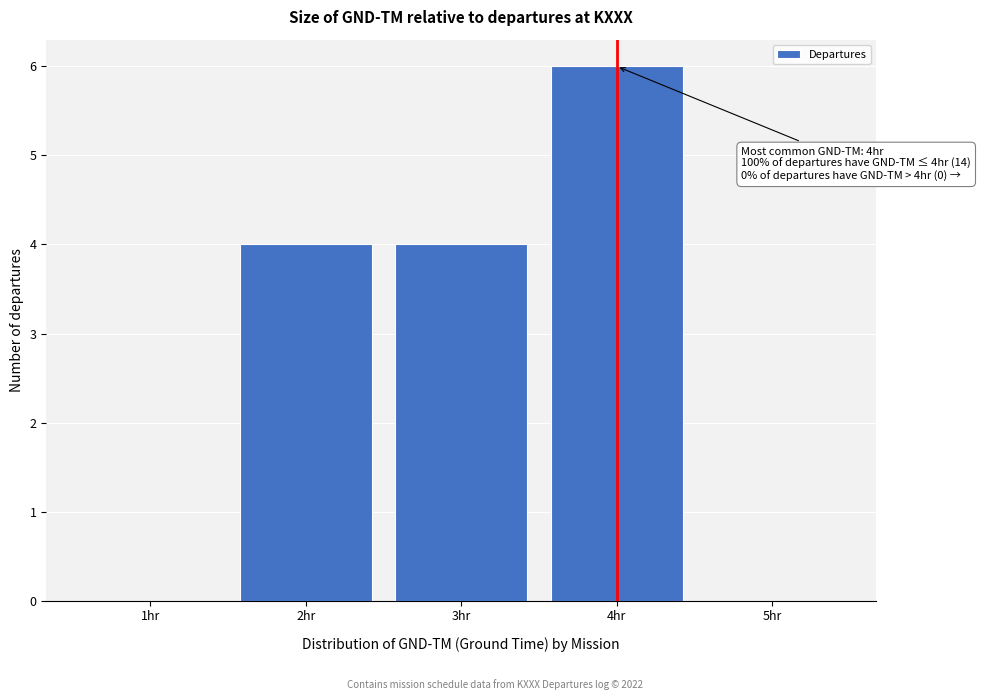

Reading left to right, list all the values displayed in this chart.

1hr=0	2hr=4	3hr=4	4hr=6	5hr=0